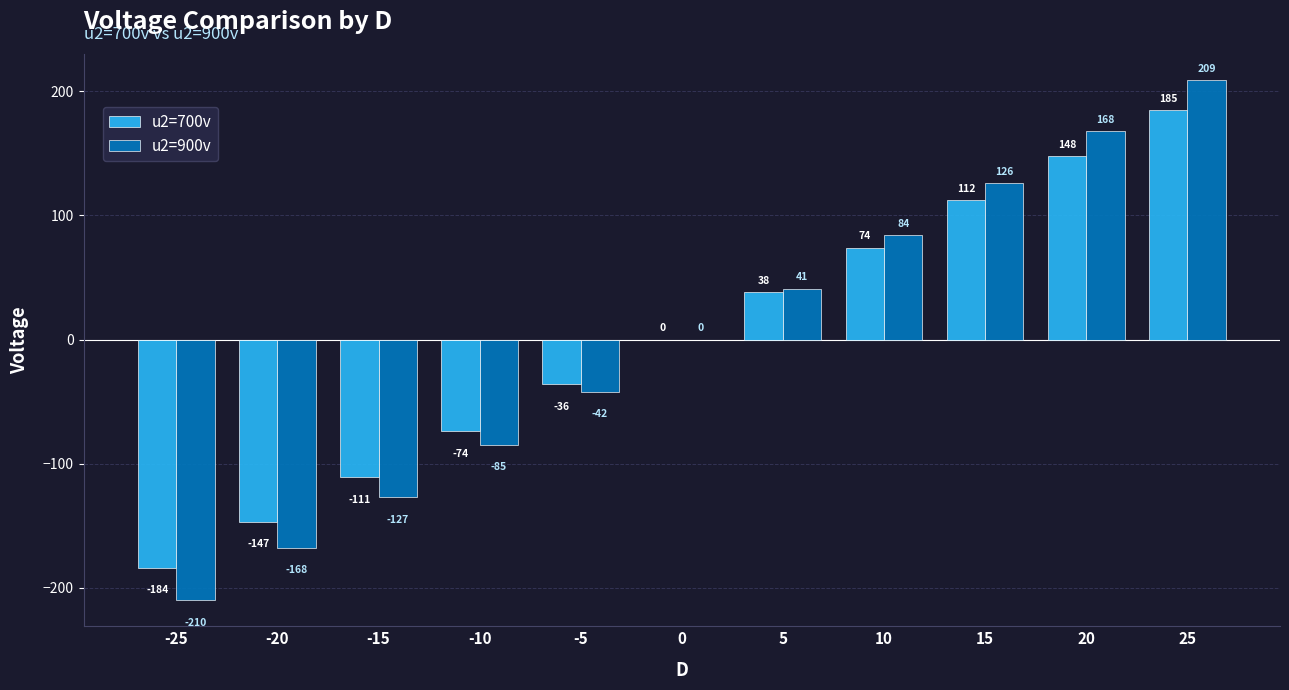

Which category has the highest value across all series?

25